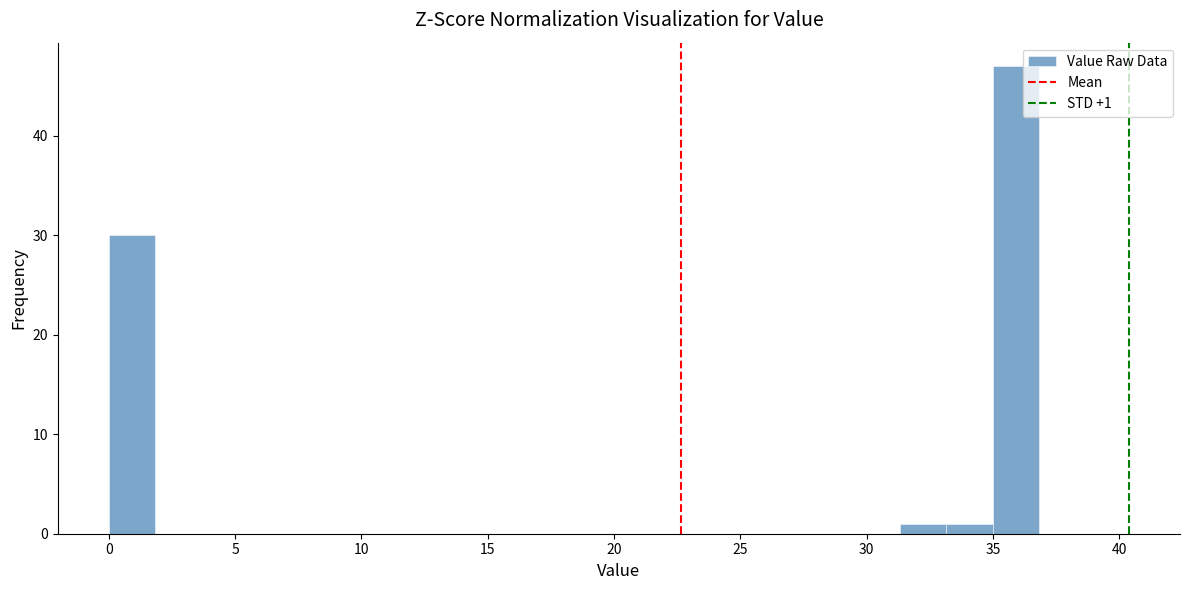

Around what value on the x-axis is the tallest bar? Give the approximate position of its centre, as read against the axis.

36.0